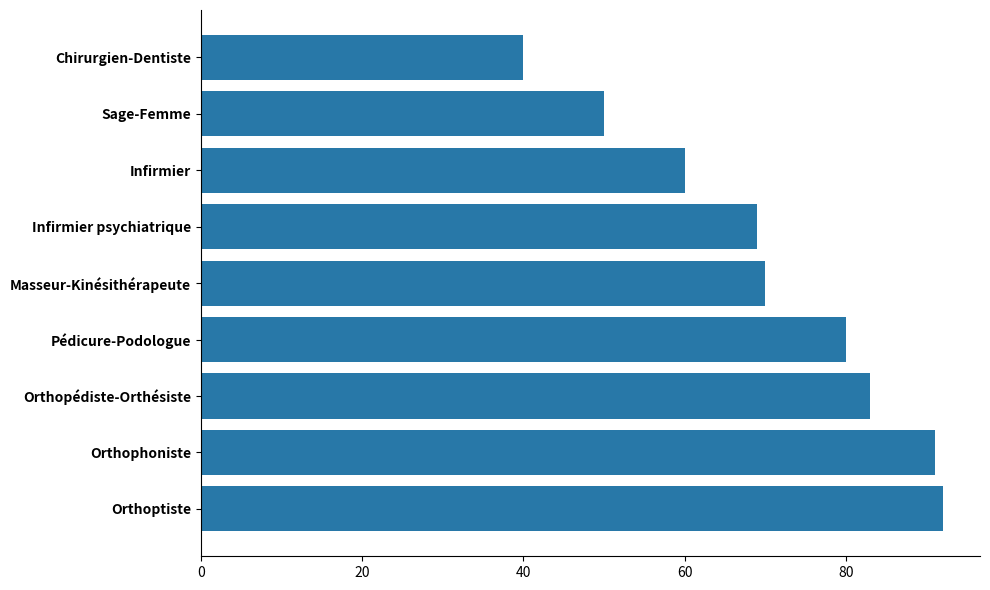

What is the average value?

71